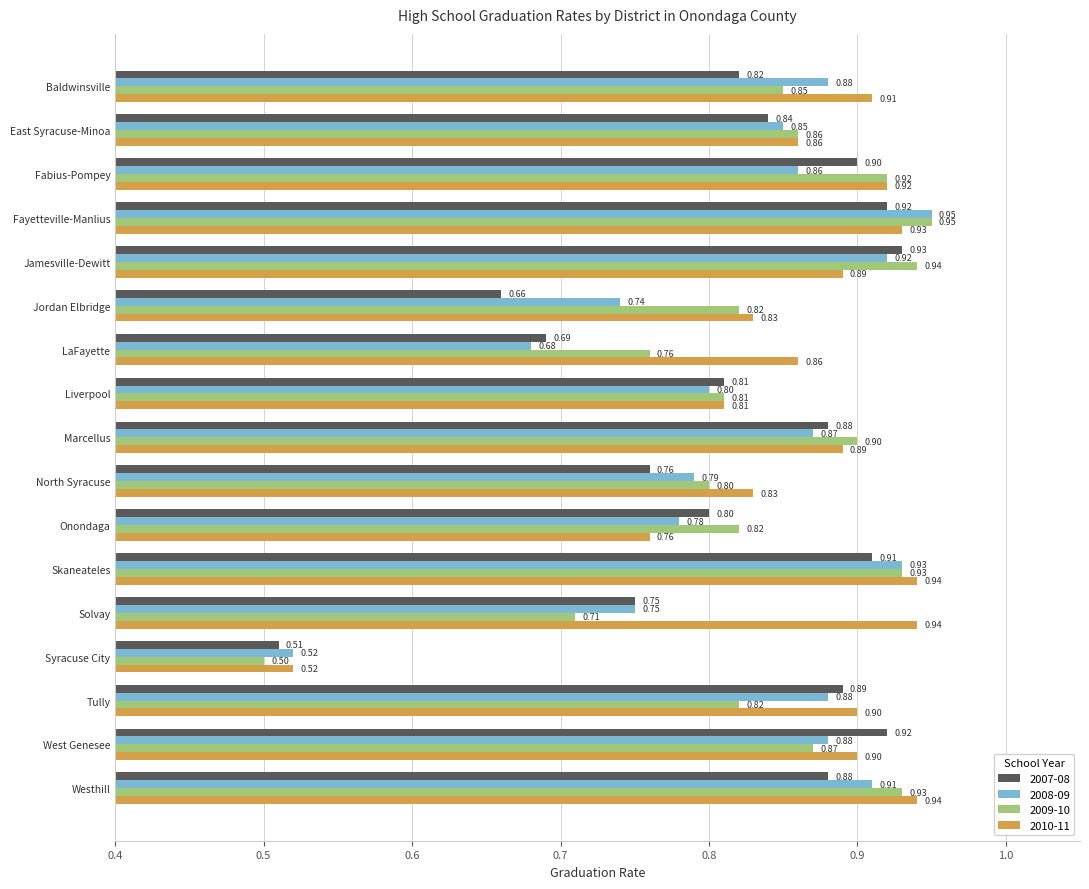

Is it true that 2007-08 equals 0.5 at Skaneateles?

False